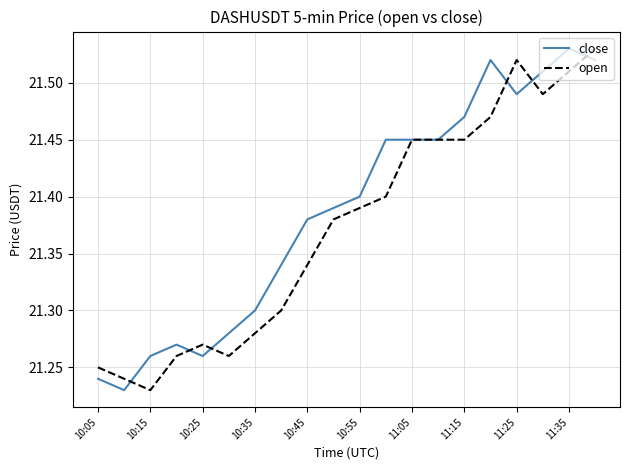

Count the open values in the range 21 to 22.

20